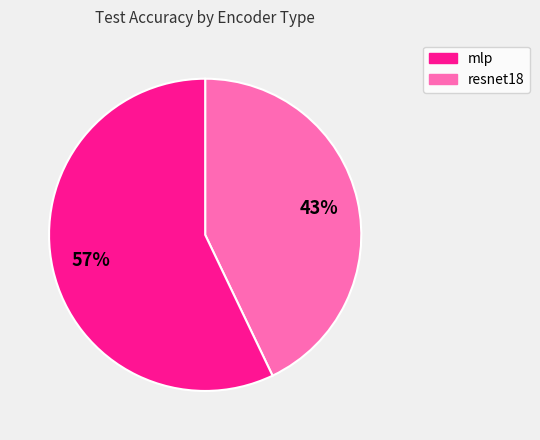

Is there a majority slice in this chart?

Yes